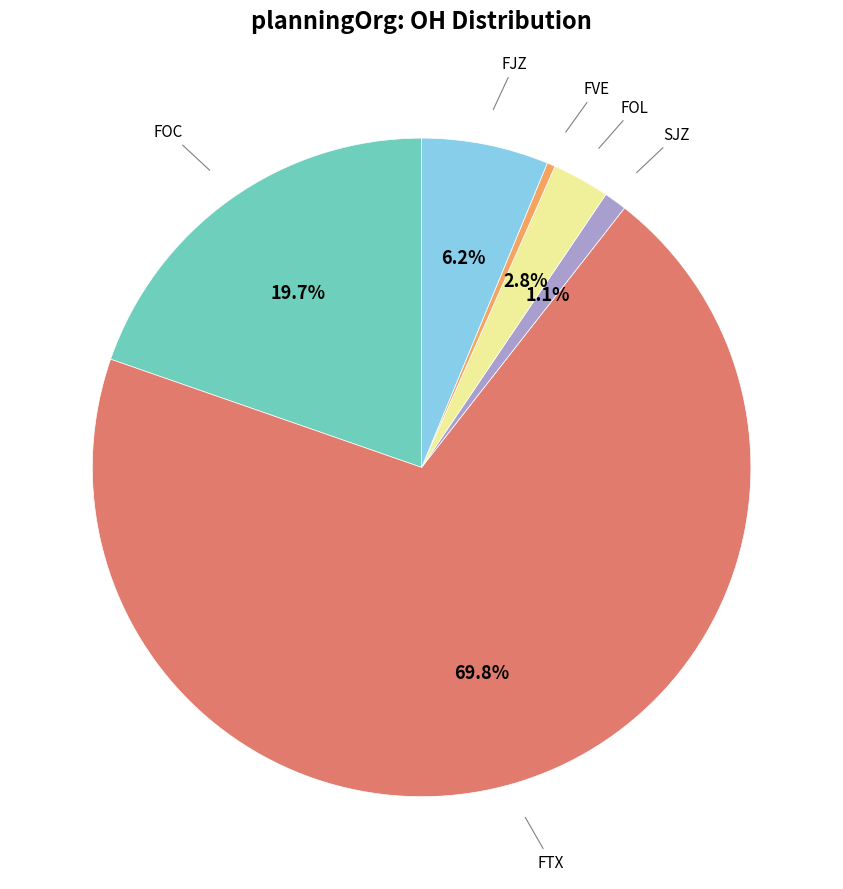

Is there a majority slice in this chart?

Yes